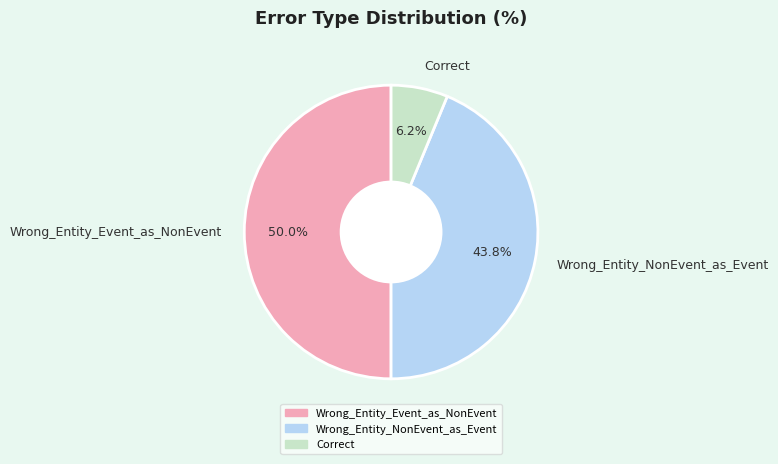

To the nearest percent, what portion does Correct represent?

6%